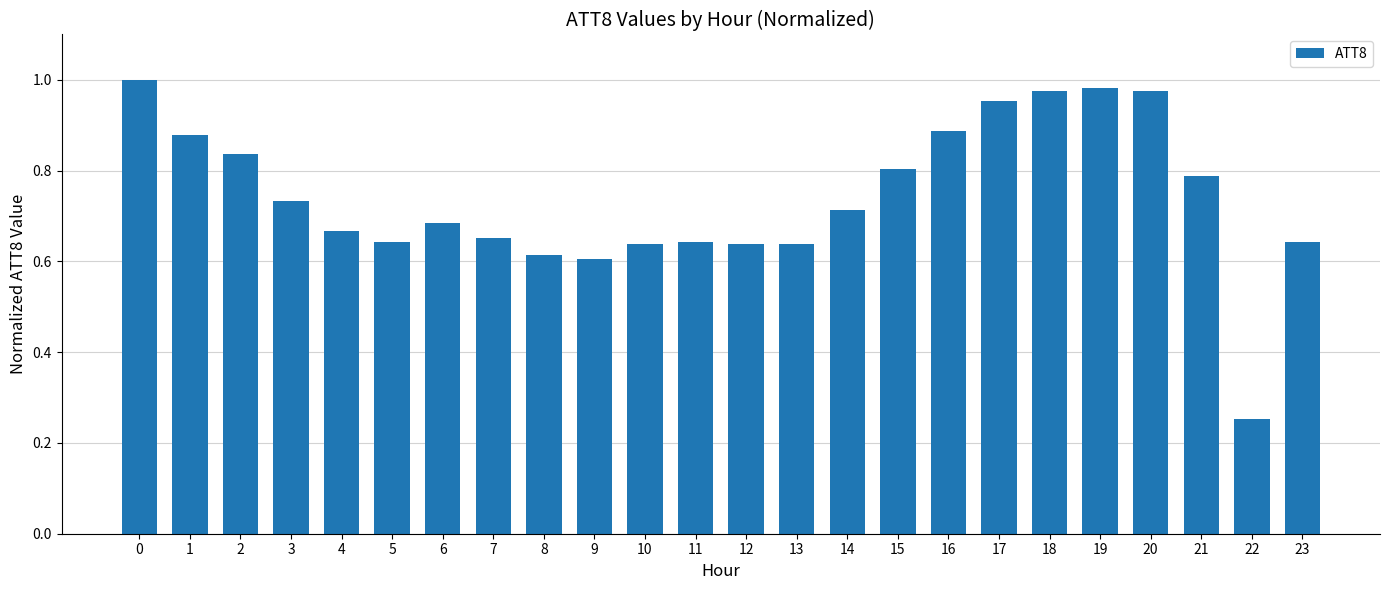

Which category has the lowest value across all series?

22